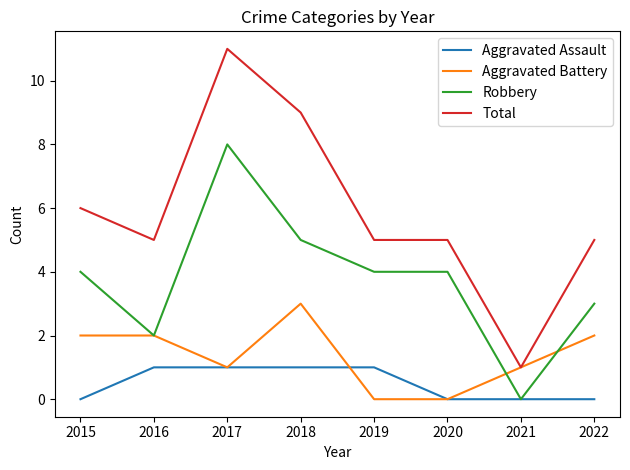

True or false: Total has more than 2 interior local peaks.

False